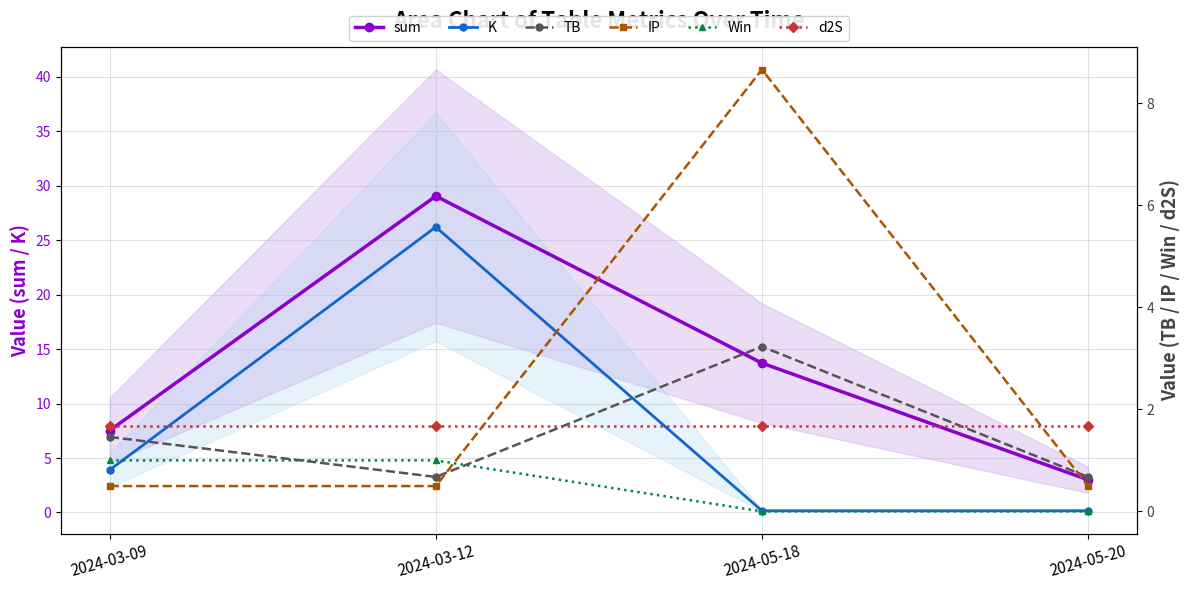

True or false: sum has a value of 4.1 at 2024-05-20.

False